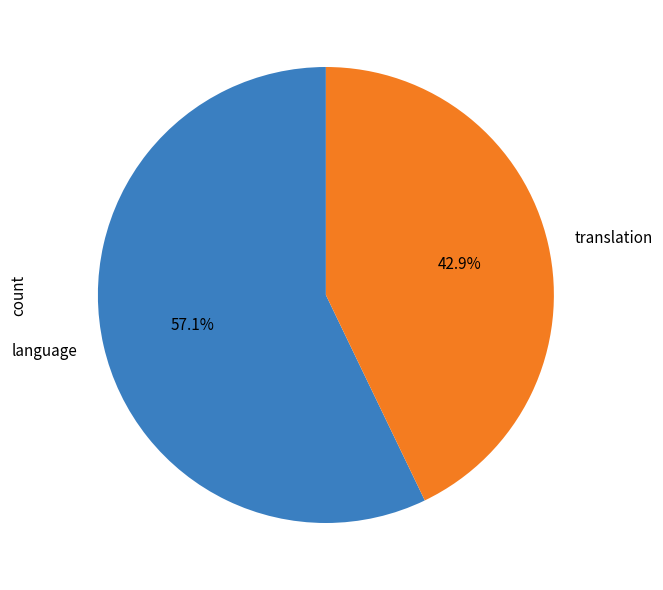

What is the smallest slice in the pie chart?

translation